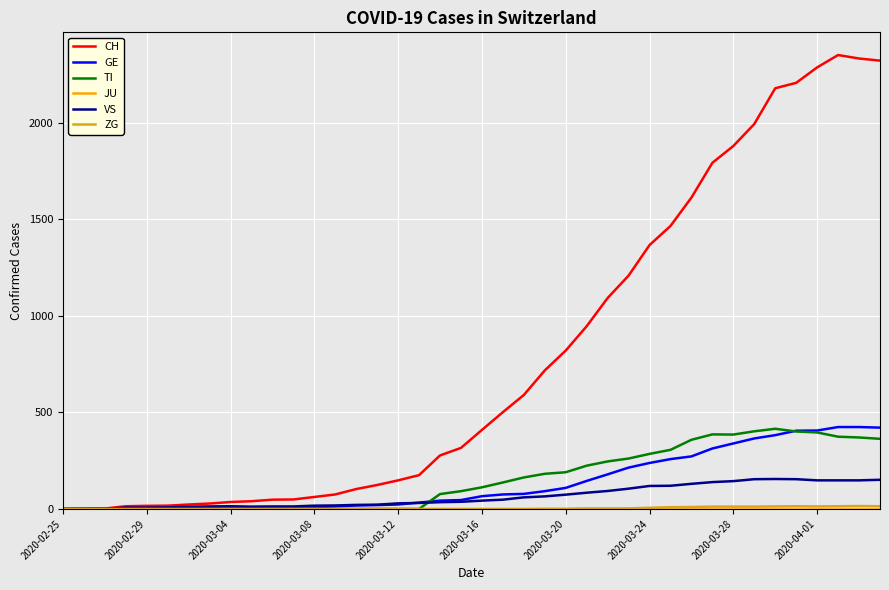

What is the greatest value displayed?

2350